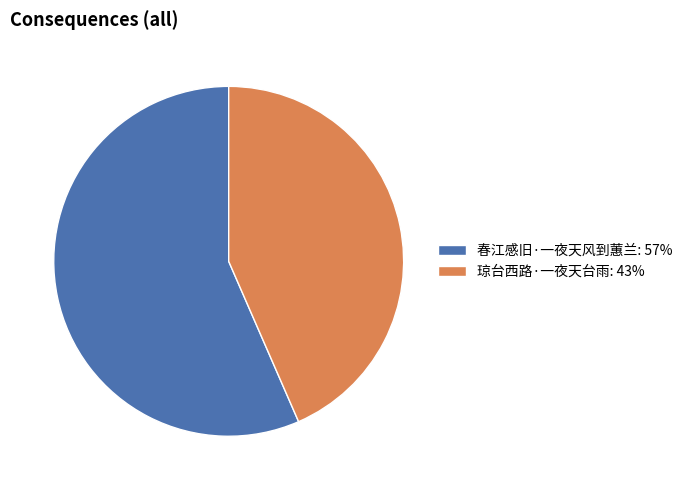

Is there a majority slice in this chart?

Yes